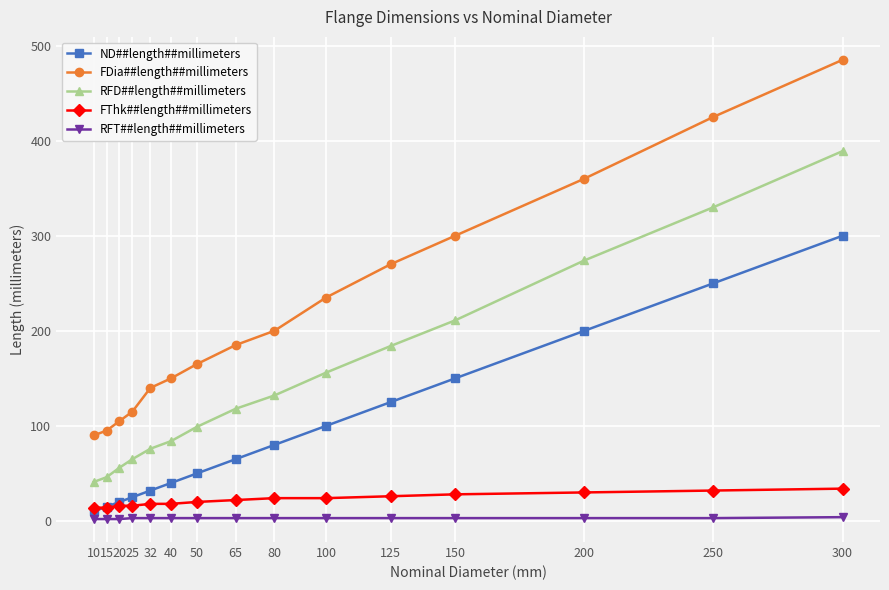

How many categories are shown in the chart?

15